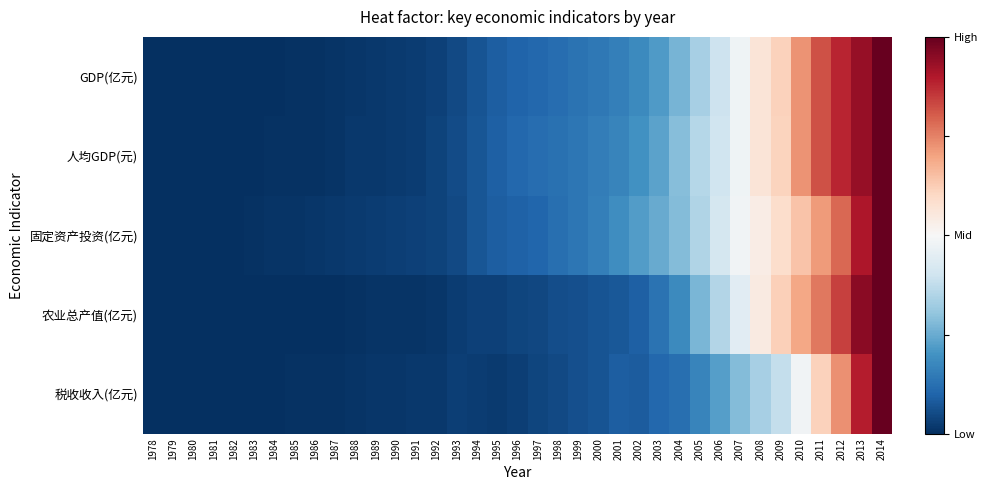

Reading left to right, what are all the values shown in this chart?

GDP(亿元): 1978=0.0	1979=0.0	1980=0.0	1981=0.0	1982=0.0	1983=0.0	1984=0.0	1985=0.0	1986=0.0	1987=0.0	1988=0.0	1989=0.0	1990=0.0	1991=0.0	1992=0.0	1993=0.0	1994=0.1	1995=0.1	1996=0.1	1997=0.1	1998=0.1	1999=0.1	2000=0.1	2001=0.2	2002=0.2	2003=0.2	2004=0.3	2005=0.3	2006=0.4	2007=0.5	2008=0.6	2009=0.6	2010=0.7	2011=0.8	2012=0.9	2013=0.9	2014=1.0
人均GDP(元): 1978=0.0	1979=0.0	1980=0.0	1981=0.0	1982=0.0	1983=0.0	1984=0.0	1985=0.0	1986=0.0	1987=0.0	1988=0.0	1989=0.0	1990=0.0	1991=0.0	1992=0.0	1993=0.1	1994=0.1	1995=0.1	1996=0.1	1997=0.1	1998=0.1	1999=0.1	2000=0.2	2001=0.2	2002=0.2	2003=0.2	2004=0.3	2005=0.4	2006=0.4	2007=0.5	2008=0.6	2009=0.6	2010=0.7	2011=0.8	2012=0.9	2013=0.9	2014=1.0
固定资产投资(亿元): 1978=0.0	1979=0.0	1980=0.0	1981=0.0	1982=0.0	1983=0.0	1984=0.0	1985=0.0	1986=0.0	1987=0.0	1988=0.0	1989=0.0	1990=0.0	1991=0.0	1992=0.0	1993=0.0	1994=0.1	1995=0.1	1996=0.1	1997=0.1	1998=0.1	1999=0.1	2000=0.2	2001=0.2	2002=0.2	2003=0.2	2004=0.3	2005=0.3	2006=0.4	2007=0.5	2008=0.5	2009=0.6	2010=0.6	2011=0.7	2012=0.8	2013=0.9	2014=1.0
农业总产值(亿元): 1978=0.0	1979=0.0	1980=0.0	1981=0.0	1982=0.0	1983=0.0	1984=0.0	1985=0.0	1986=0.0	1987=0.0	1988=0.0	1989=0.0	1990=0.0	1991=0.0	1992=0.0	1993=0.0	1994=0.0	1995=0.0	1996=0.0	1997=0.0	1998=0.1	1999=0.1	2000=0.1	2001=0.1	2002=0.1	2003=0.1	2004=0.2	2005=0.3	2006=0.4	2007=0.4	2008=0.5	2009=0.6	2010=0.7	2011=0.8	2012=0.8	2013=1.0	2014=1.0
税收收入(亿元): 1978=0.0	1979=0.0	1980=0.0	1981=0.0	1982=0.0	1983=0.0	1984=0.0	1985=0.0	1986=0.0	1987=0.0	1988=0.0	1989=0.0	1990=0.0	1991=0.0	1992=0.0	1993=0.0	1994=0.0	1995=0.0	1996=0.0	1997=0.0	1998=0.0	1999=0.1	2000=0.1	2001=0.1	2002=0.1	2003=0.1	2004=0.1	2005=0.2	2006=0.2	2007=0.3	2008=0.3	2009=0.4	2010=0.5	2011=0.6	2012=0.7	2013=0.9	2014=1.0